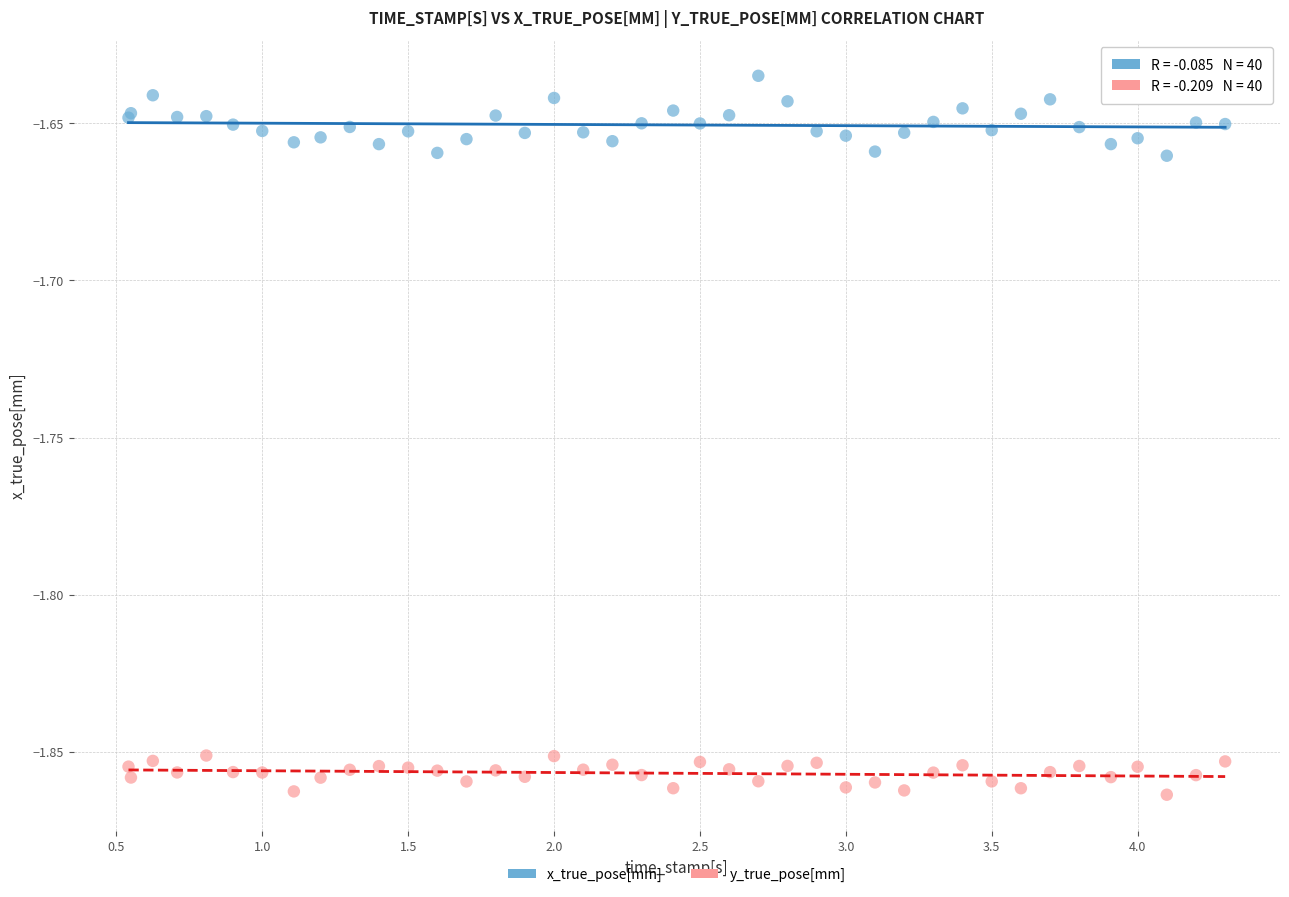

Which series has the widest spread of Y values?

x_true_pose[mm]